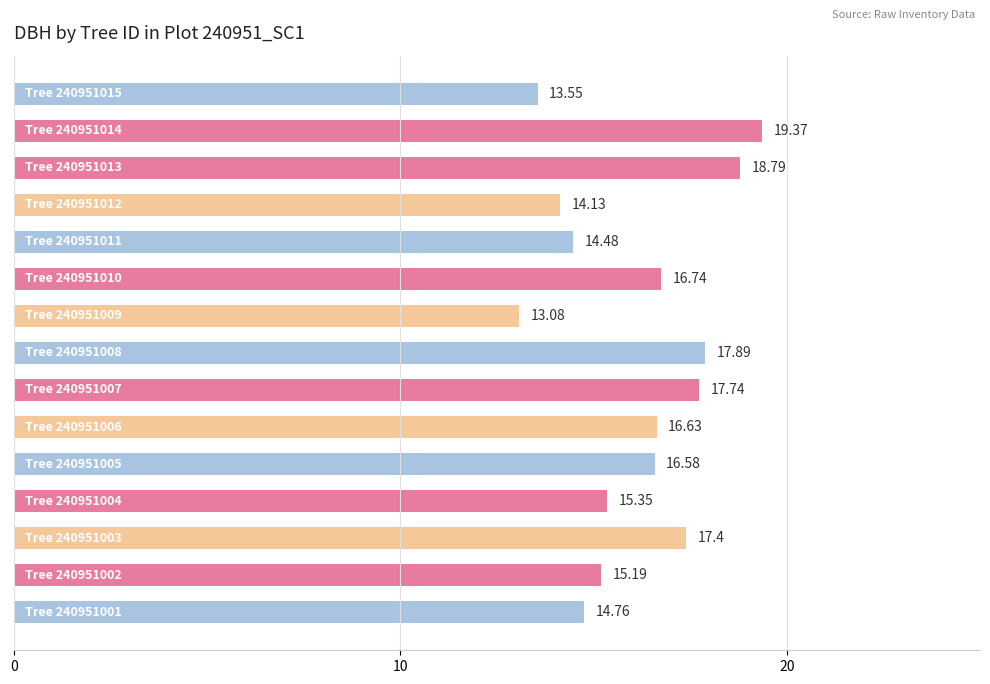

What is the average value?

16.1